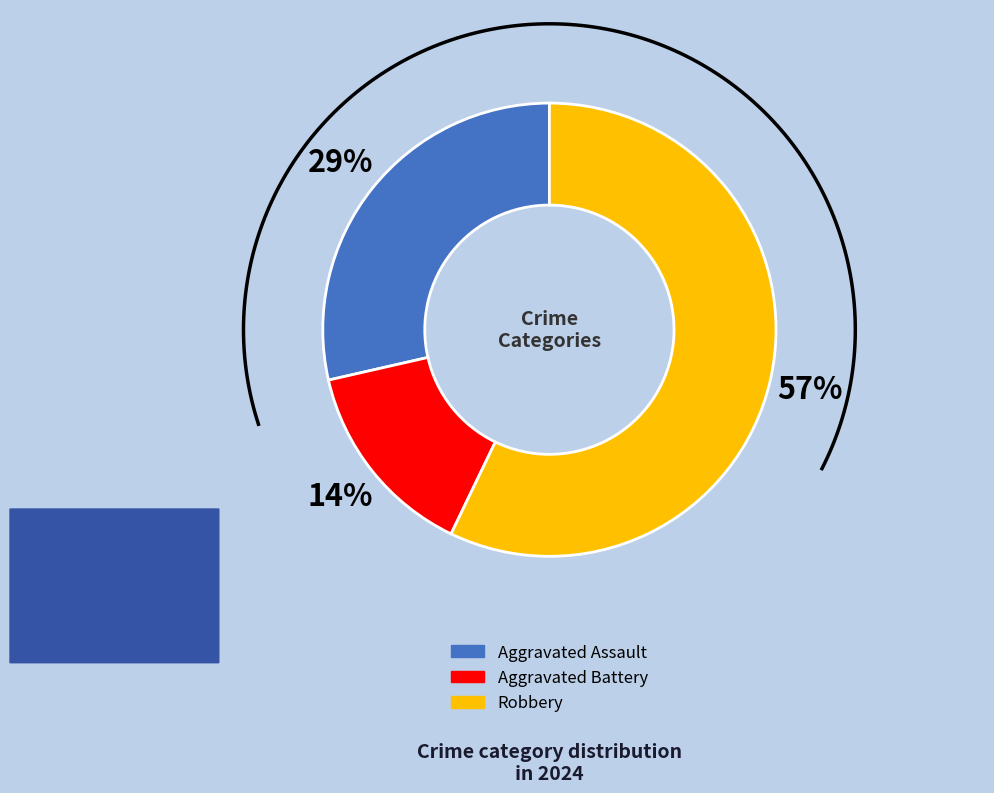

Do Aggravated Battery and Aggravated Assault together represent more than half of the pie?

No